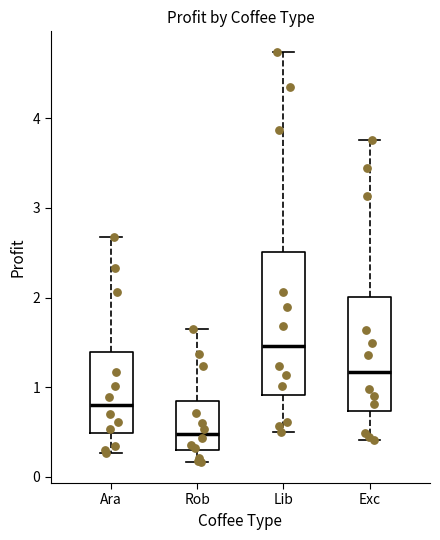

Where does the lower whisker of the box for Rob end on the y-axis? The values are not printed on the chart, so give them approximately, as read against the axis.

0.2